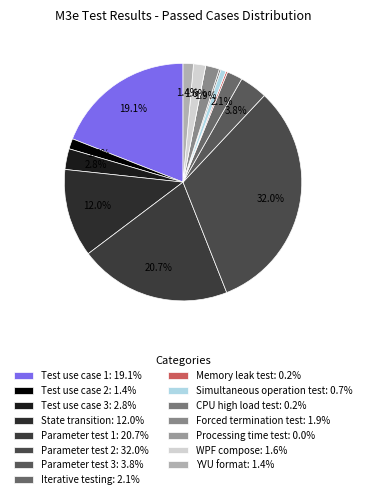

Is there a majority slice in this chart?

No